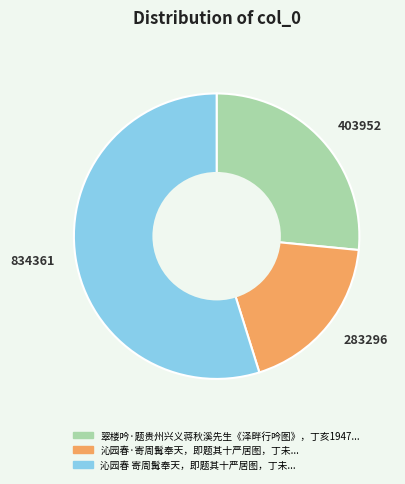

To the nearest percent, what is the difference between the largest and smallest slice percentages?

36%